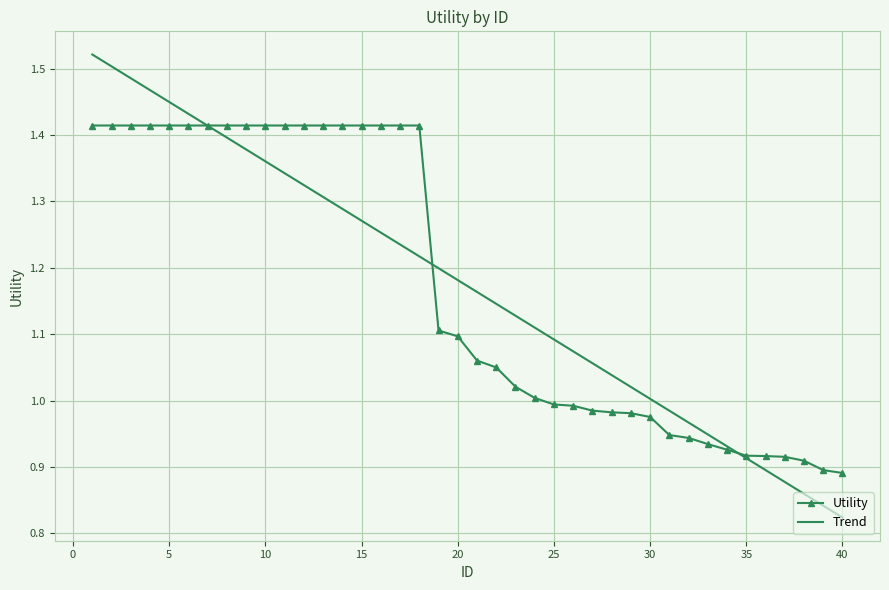

Read the value at 10.

1.4